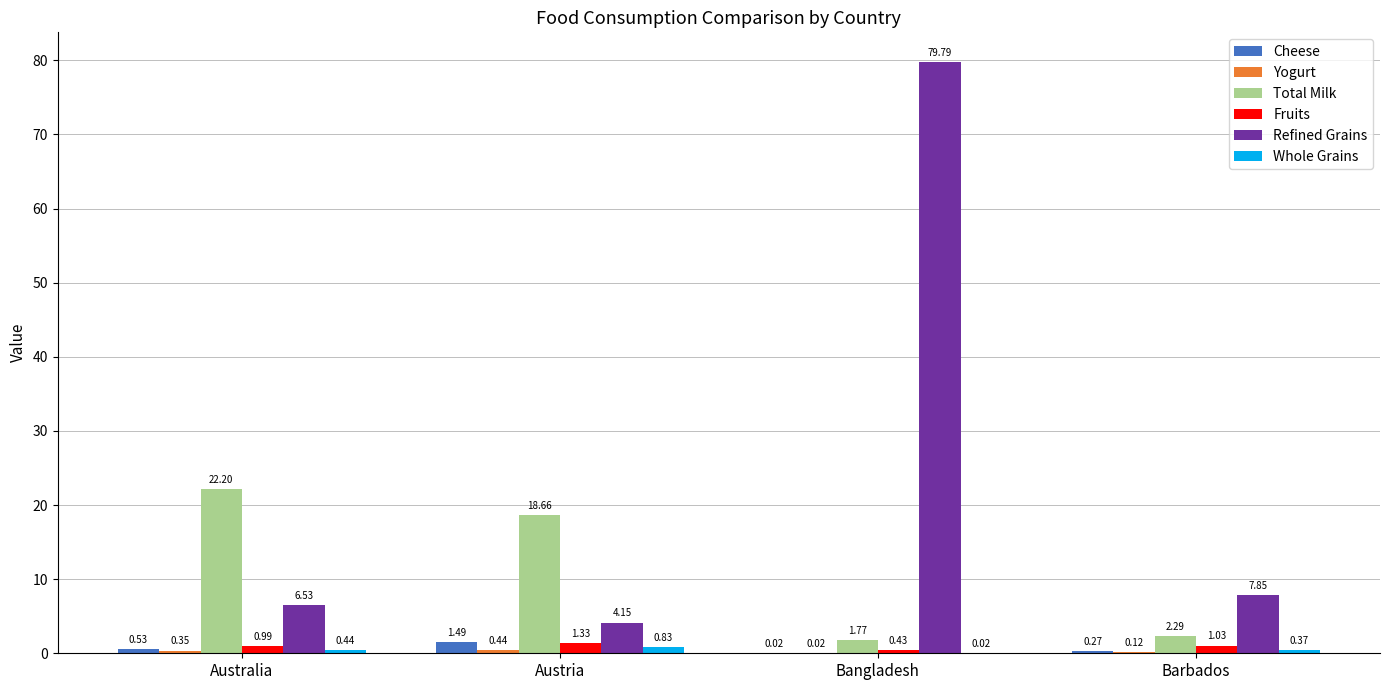

At which label does Total Milk reach its peak?

Australia